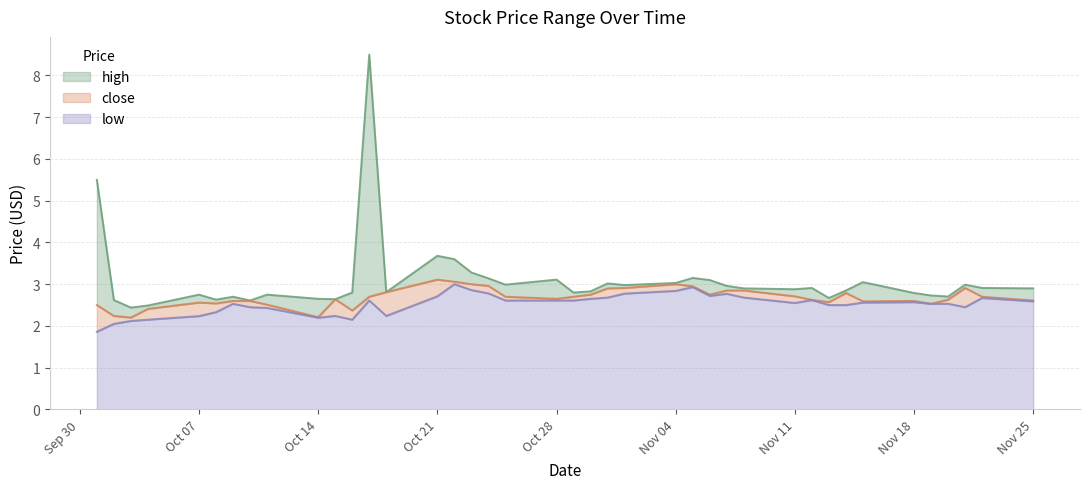

Which label corresponds to the largest value in the chart?

2024-10-17